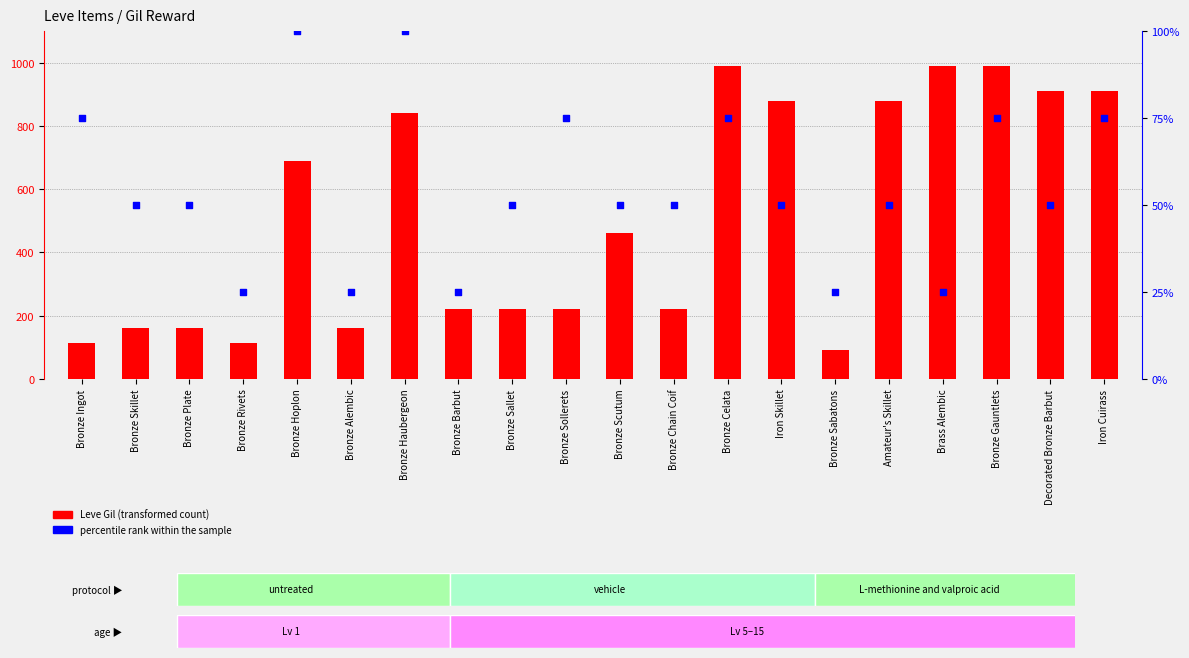

What are all the series names shown in the legend?

Leve Gil, percentile rank within the sample